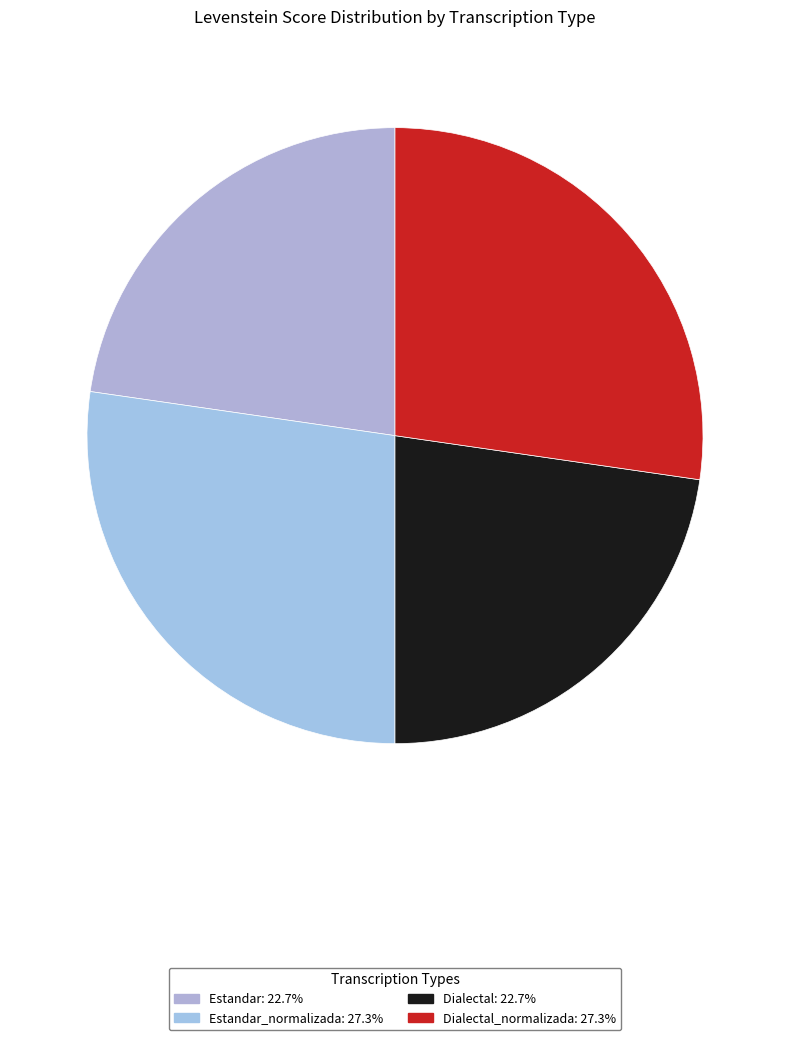

How many segments does this pie chart have?

4